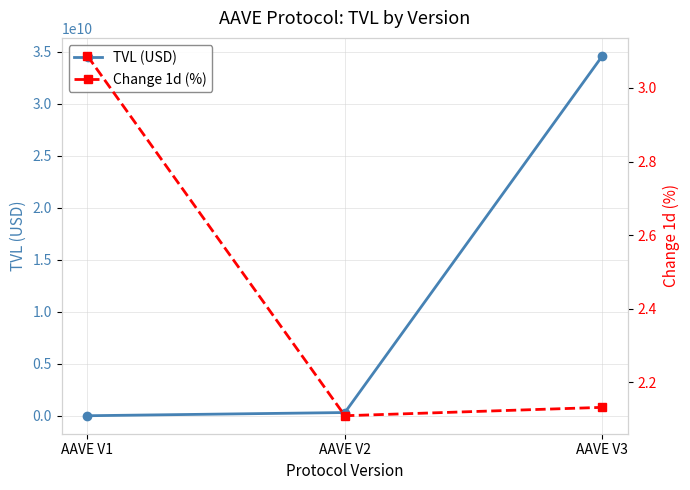

True or false: TVL (USD) has a value of 114182247.7 at AAVE V2.

False